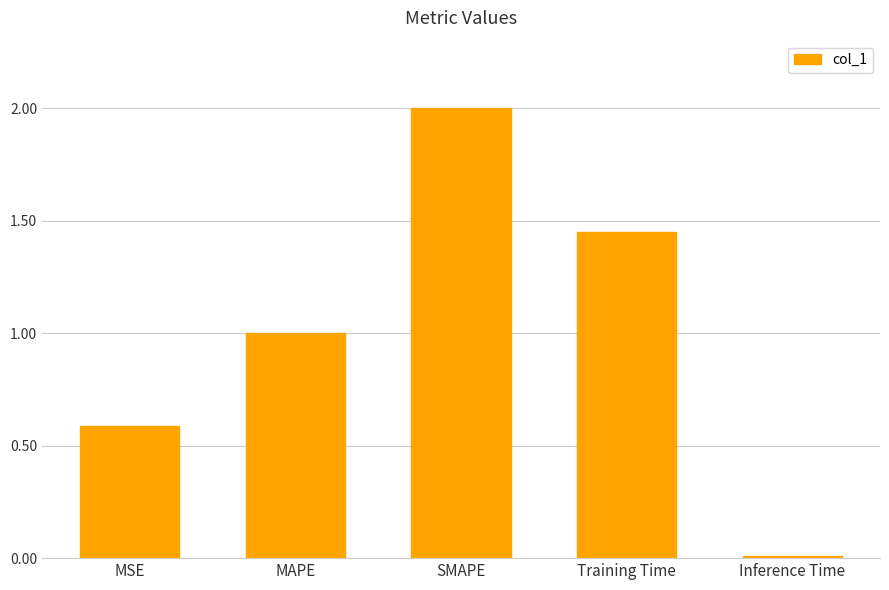

Read the value at MSE.

0.6